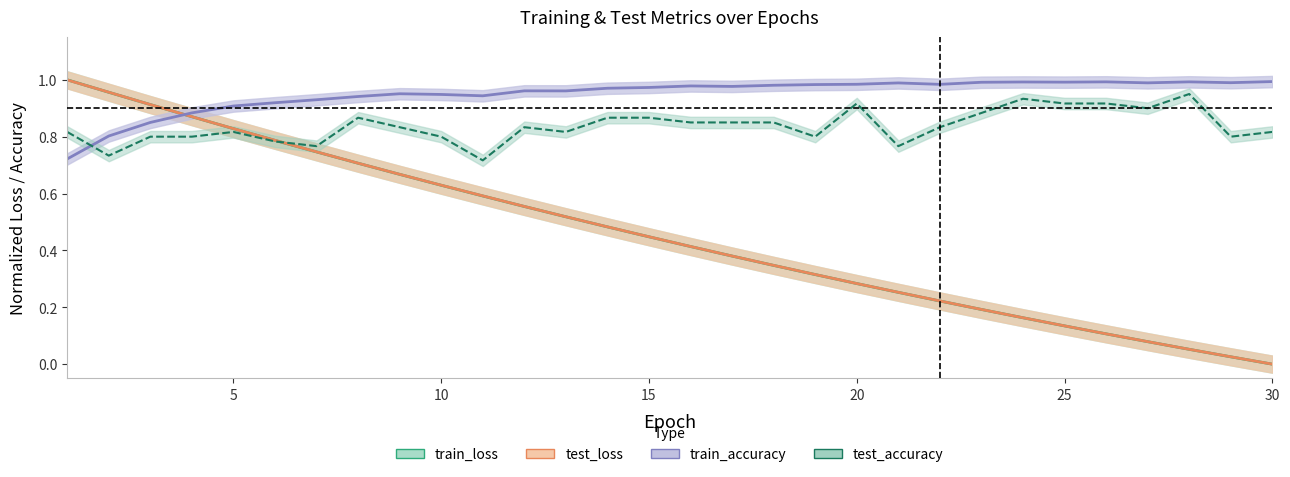

How many values in train_loss are above zero?

29